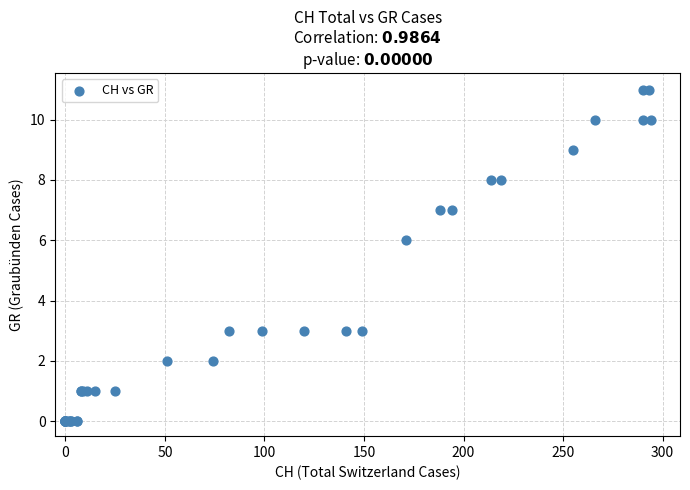

What Y value in the scatter plot is closest to 5?

6